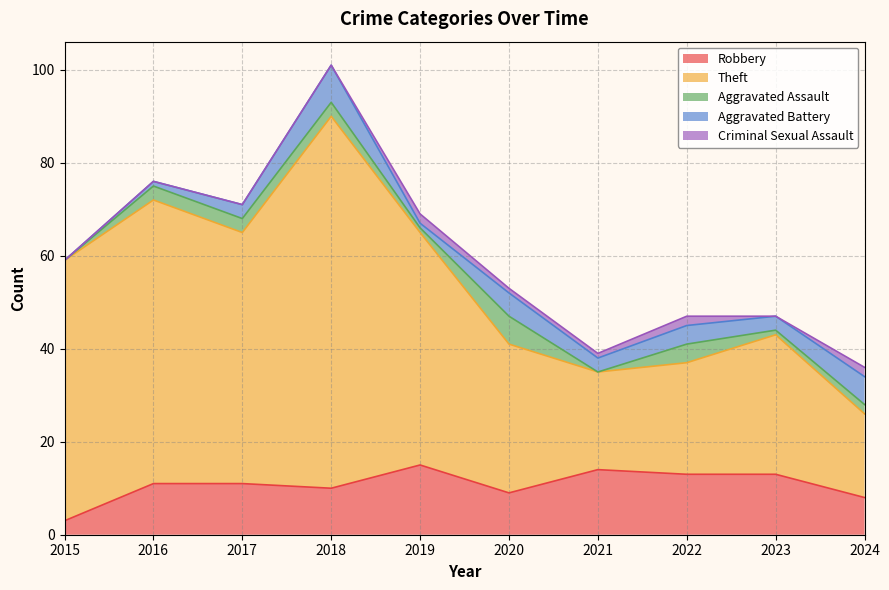

At which label does Robbery first exceed 11?

2019